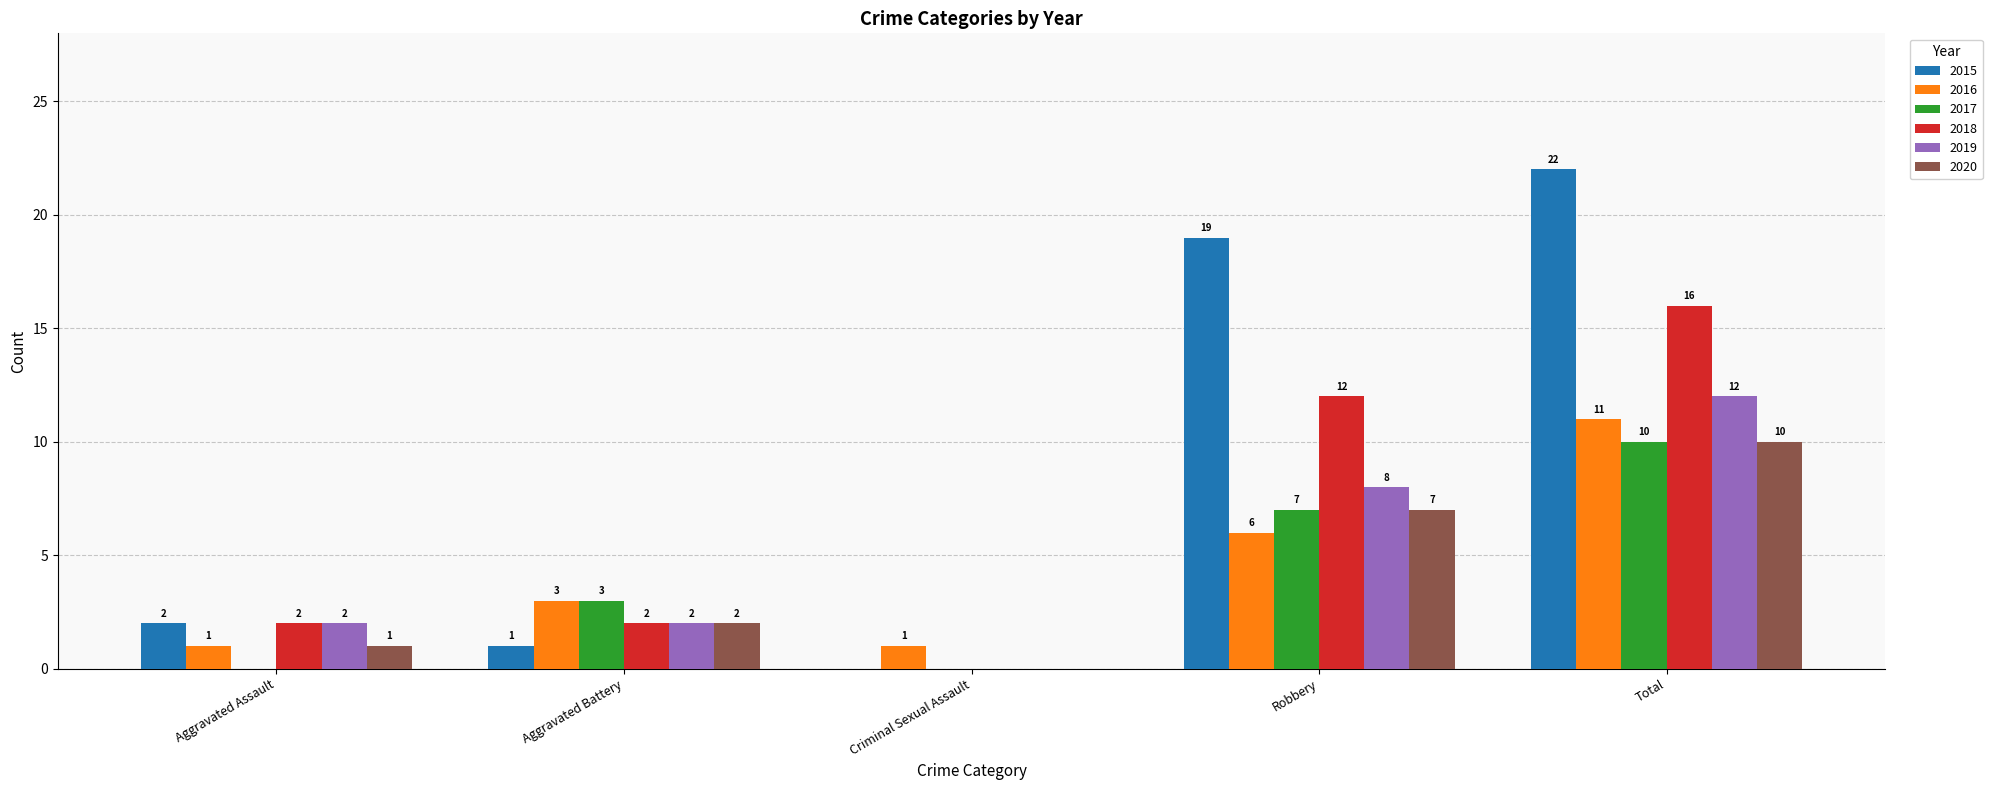

Reading left to right, what are all the values shown in this chart?

2015: Aggravated Assault=2	Aggravated Battery=1	Criminal Sexual Assault=0	Robbery=19	Total=22
2016: Aggravated Assault=1	Aggravated Battery=3	Criminal Sexual Assault=1	Robbery=6	Total=11
2017: Aggravated Assault=0	Aggravated Battery=3	Criminal Sexual Assault=0	Robbery=7	Total=10
2018: Aggravated Assault=2	Aggravated Battery=2	Criminal Sexual Assault=0	Robbery=12	Total=16
2019: Aggravated Assault=2	Aggravated Battery=2	Criminal Sexual Assault=0	Robbery=8	Total=12
2020: Aggravated Assault=1	Aggravated Battery=2	Criminal Sexual Assault=0	Robbery=7	Total=10